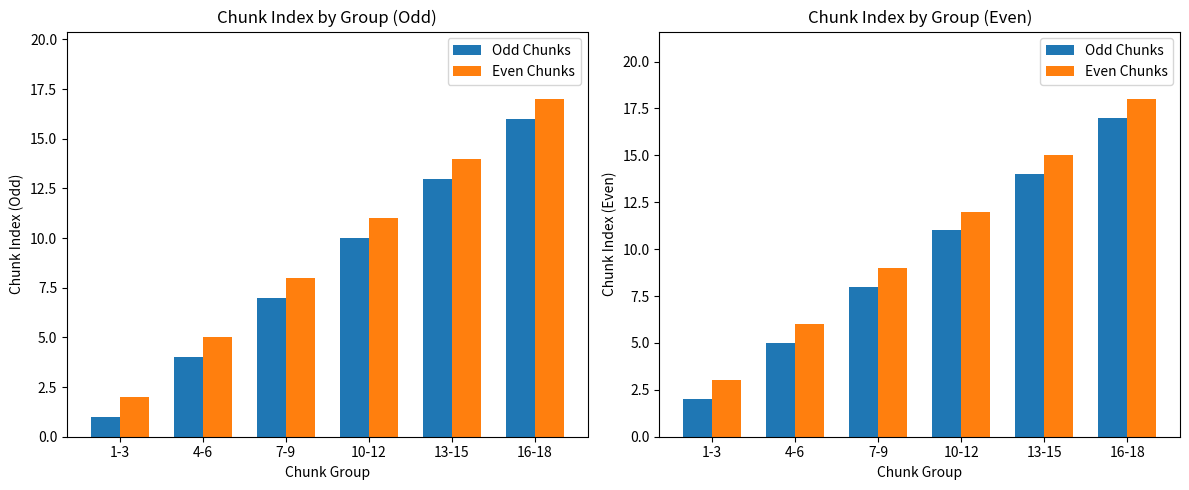

Count the Odd Chunks values in the range 5 to 14.

4